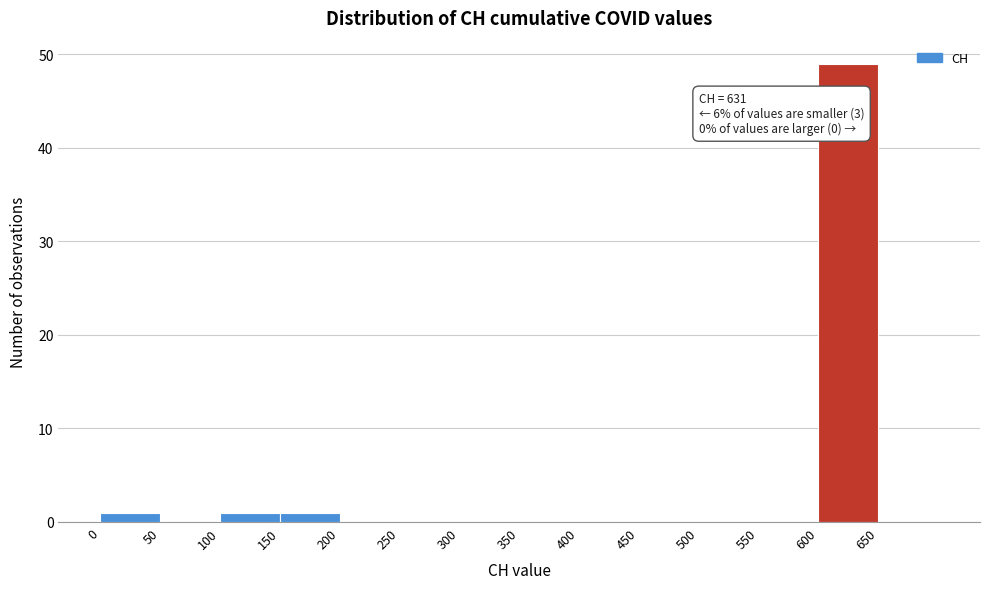

Which range on the x-axis has the tallest bar?

600 to 650